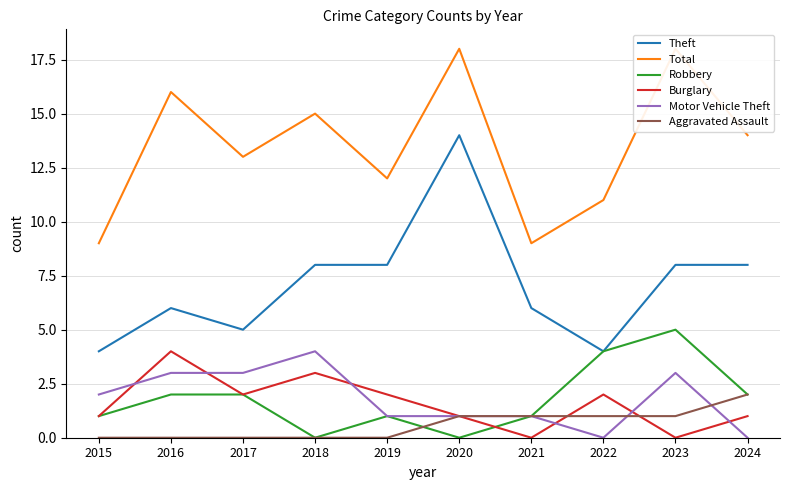

The Aggravated Assault series shows 1 at 2019. True or false?

False